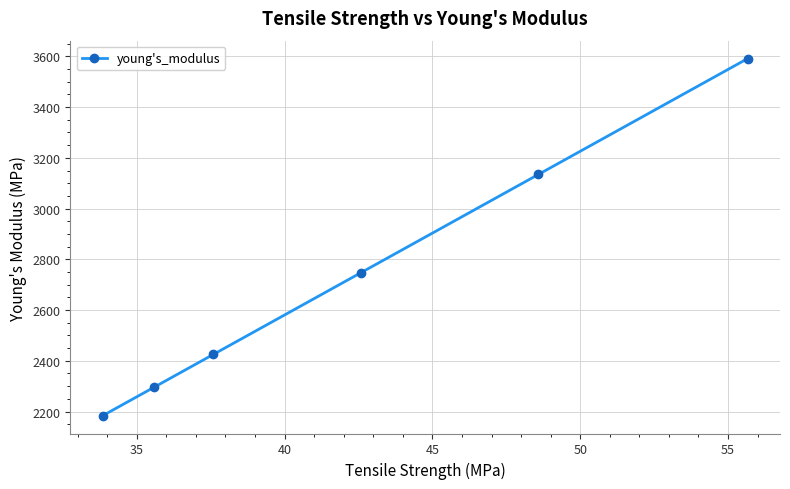

What is the difference between the second highest and second lowest values?

838.5